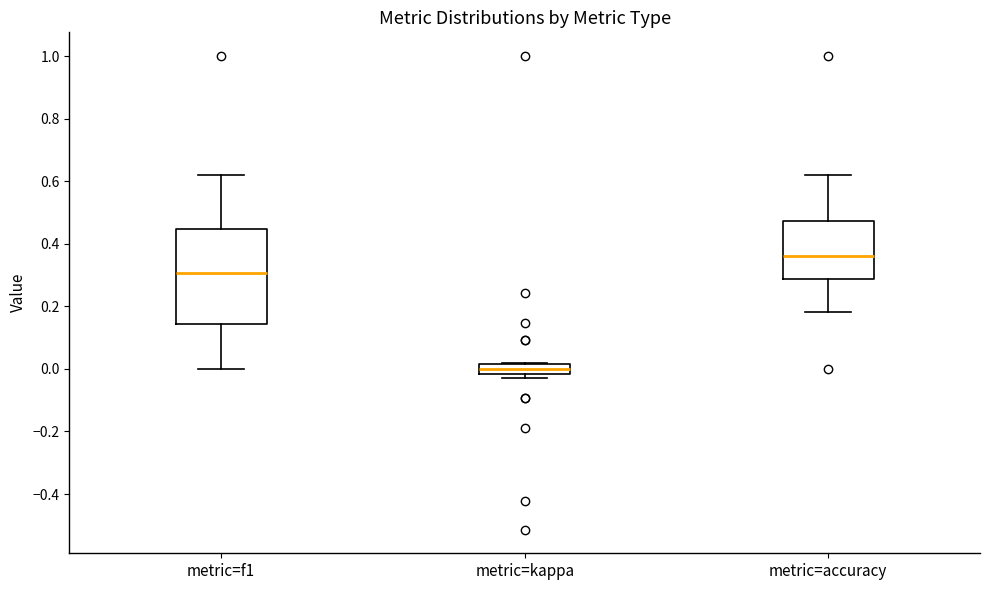

Reading left to right, read every box against the y-axis: the position of its median line, the range the box covers, and the ends of its whiskers. The values are not printed on the chart, so give them approximately, as read against the axis.

metric=f1: median 0.30, box 0.14 to 0.44, whiskers 0.00 to 0.62
metric=kappa: median 0.00, box -0.02 to 0.02, whiskers -0.04 to 0.02
metric=accuracy: median 0.36, box 0.28 to 0.48, whiskers 0.18 to 0.62